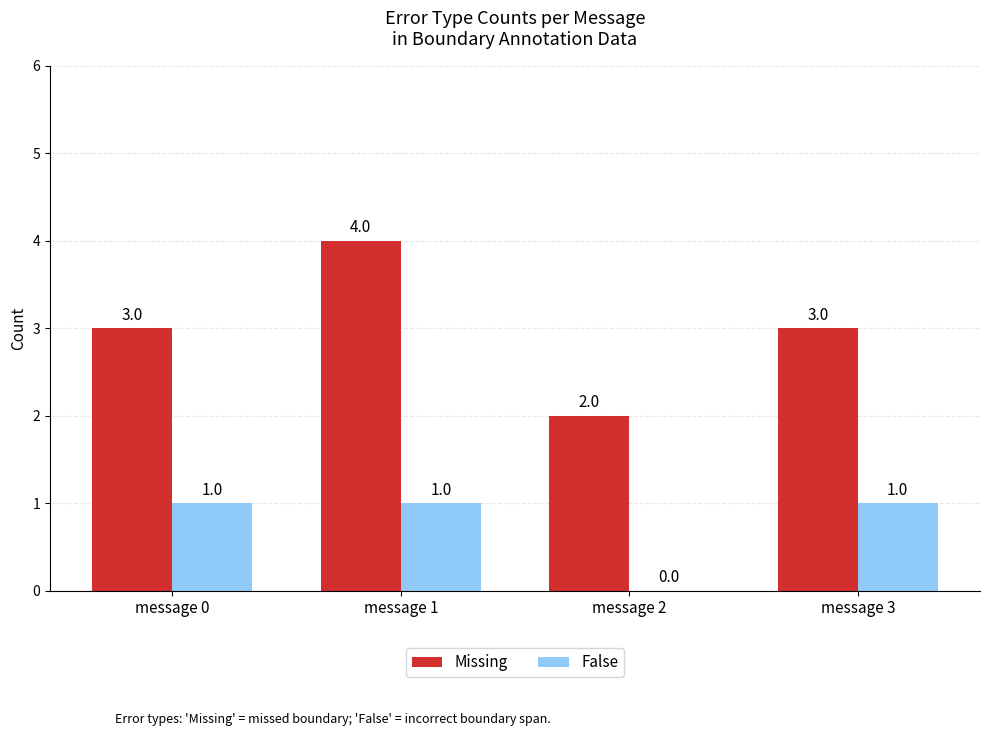

Which series changed the most between message 1 and message 2?

Missing